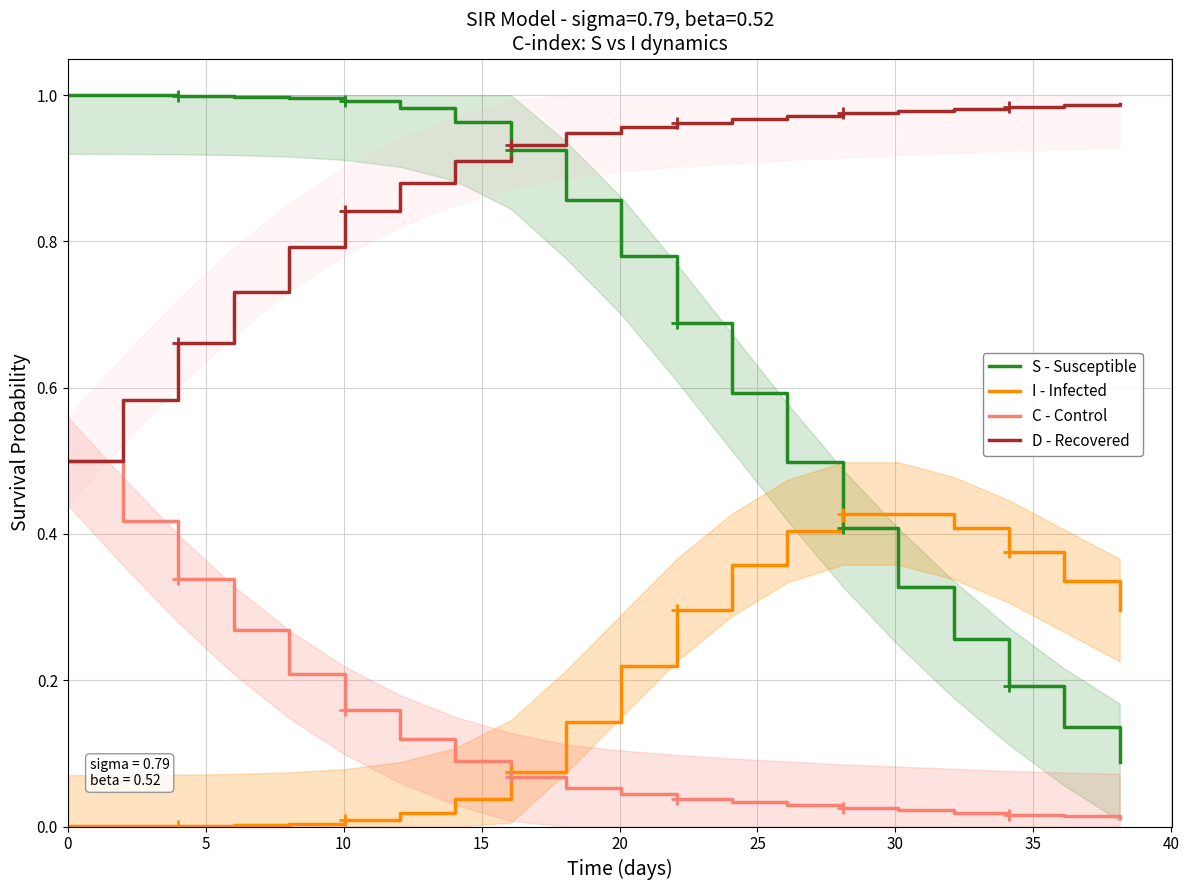

True or false: D - Recovered and C - Control cross at least once.

False